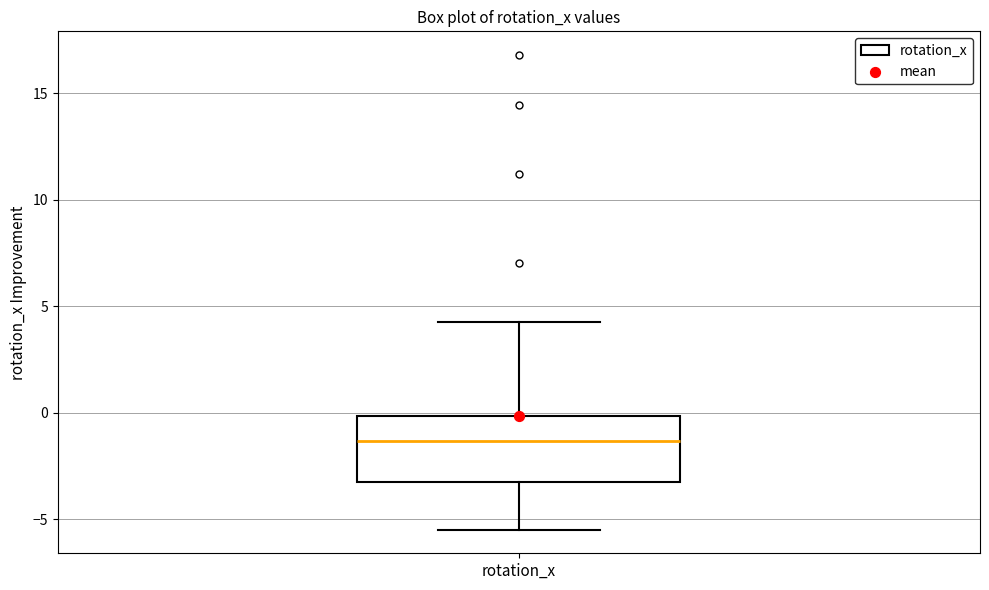

Transcribe this box plot: give where the median line is, the range the box spans, and where the two whiskers end, as read against the y-axis. The values are not printed on the chart, so give them approximately, as read against the axis.

median -1.5, box -3.5 to 0.0, whiskers -5.5 to 4.5